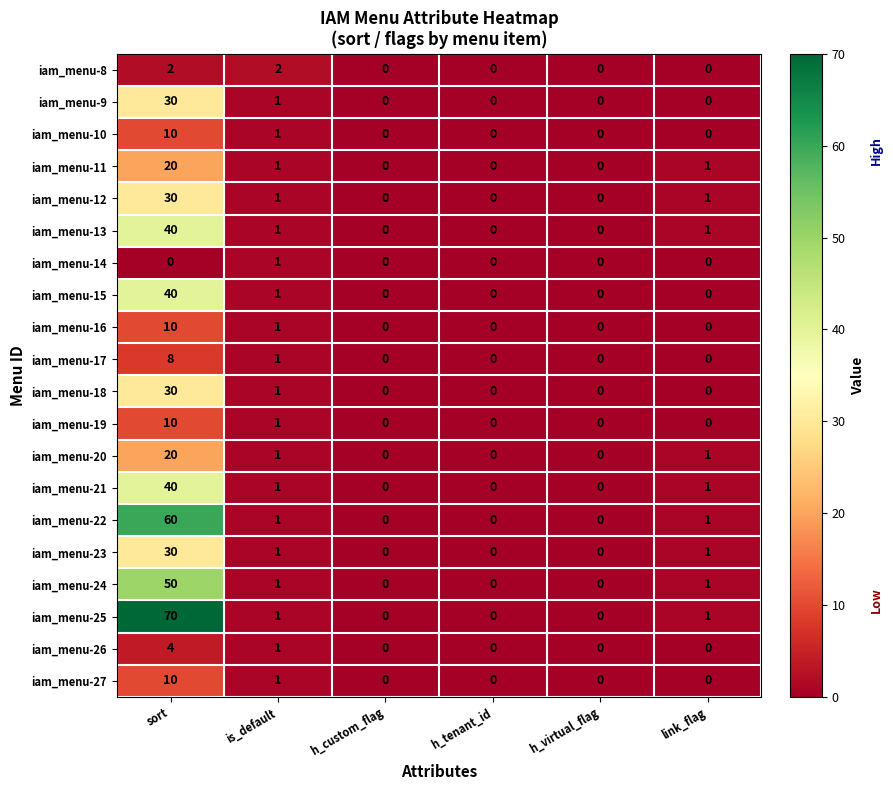

True or false: iam_menu-23 has a value of 19 at h_custom_flag.

False